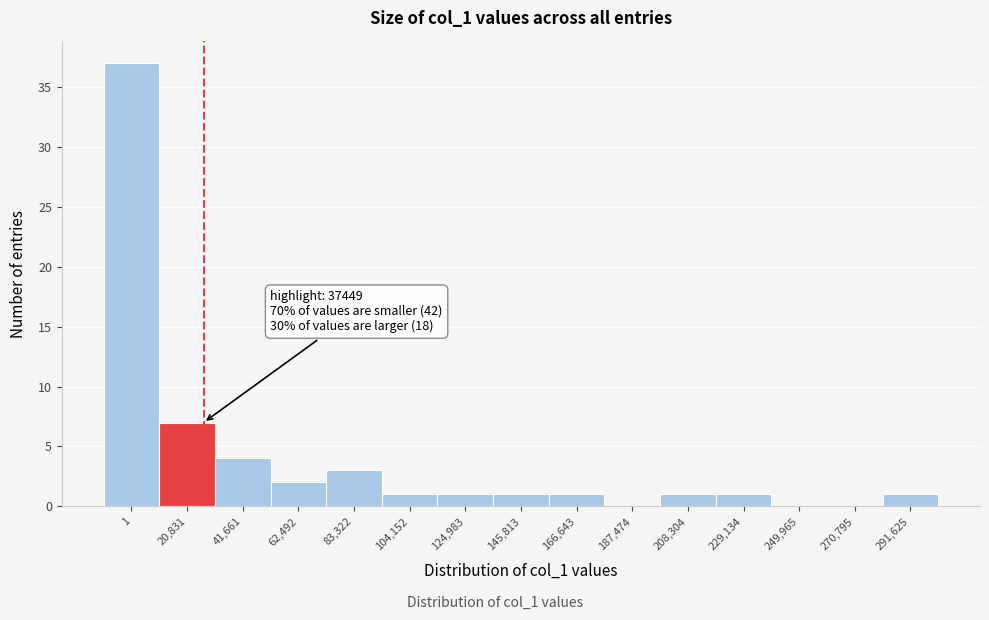

Reading left to right, list all the values displayed in this chart.

1=37	20,831=7	41,661=4	62,492=2	83,322=3	104,152=1	124,983=1	145,813=1	166,643=1	187,474=0	208,304=1	229,134=1	249,965=0	270,795=0	291,625=1